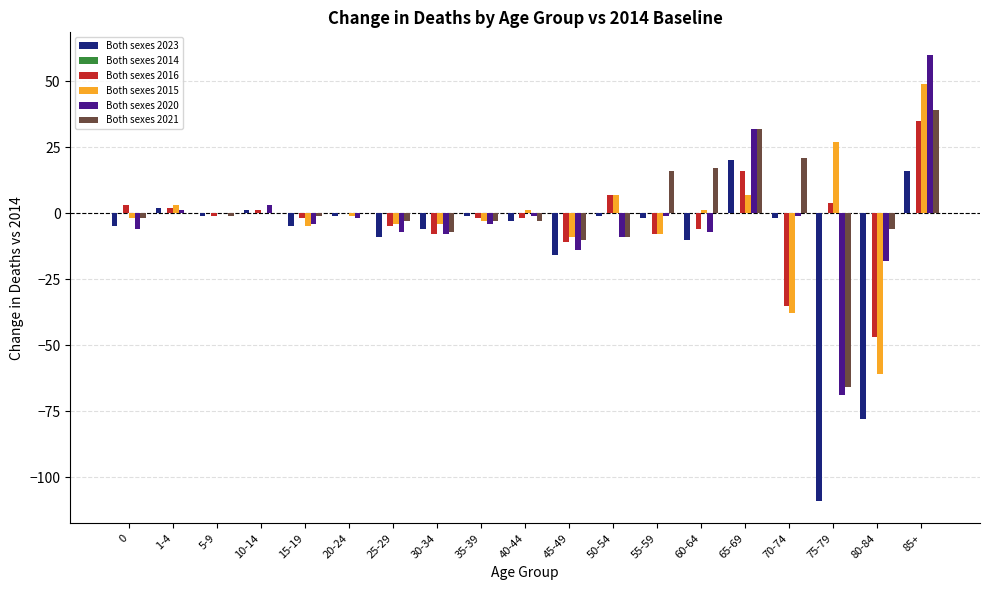

True or false: Both sexes 2023 has a value of -5 at 15-19.

True